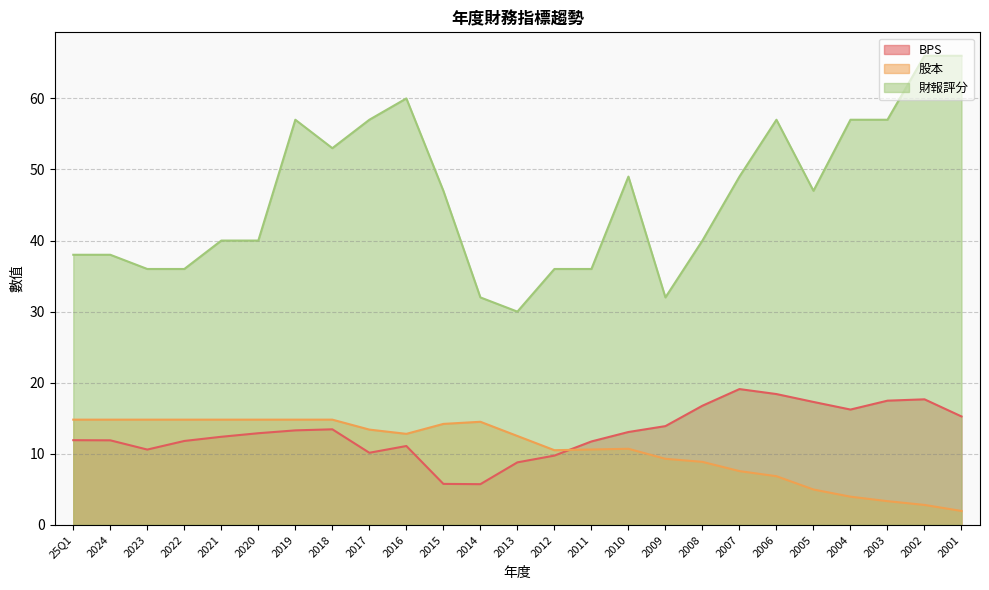

What is the minimum value for BPS?

5.7